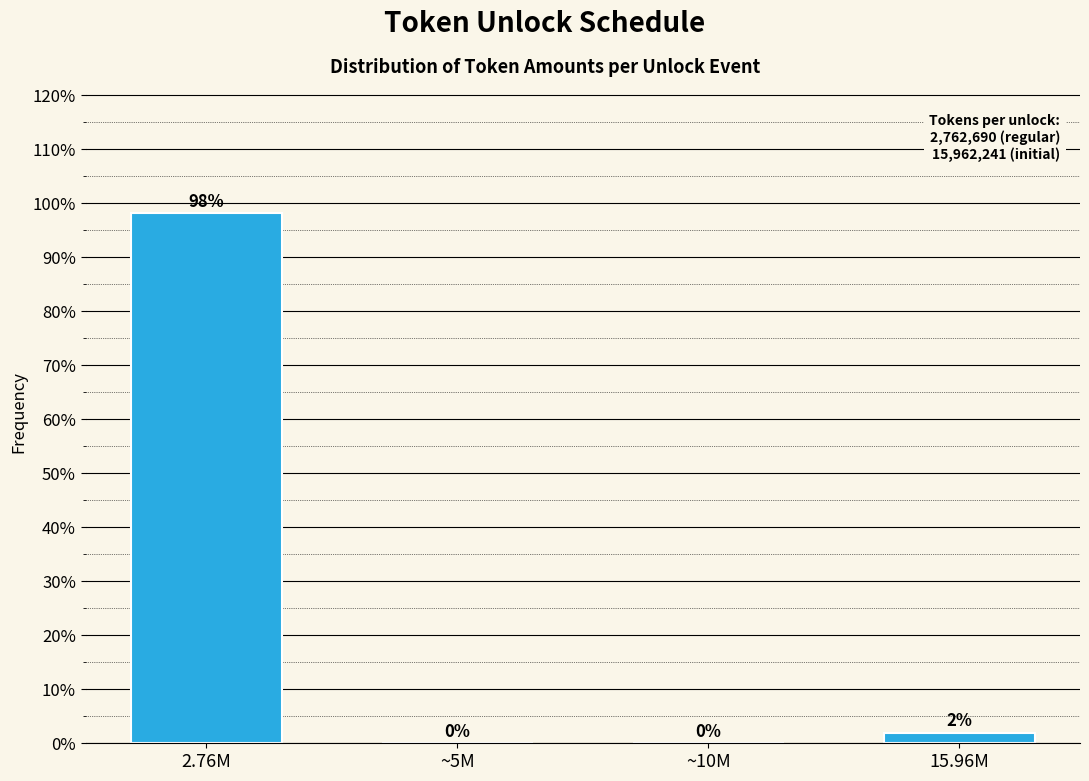

Which has a higher value, 2.76M or ~5M?

2.76M